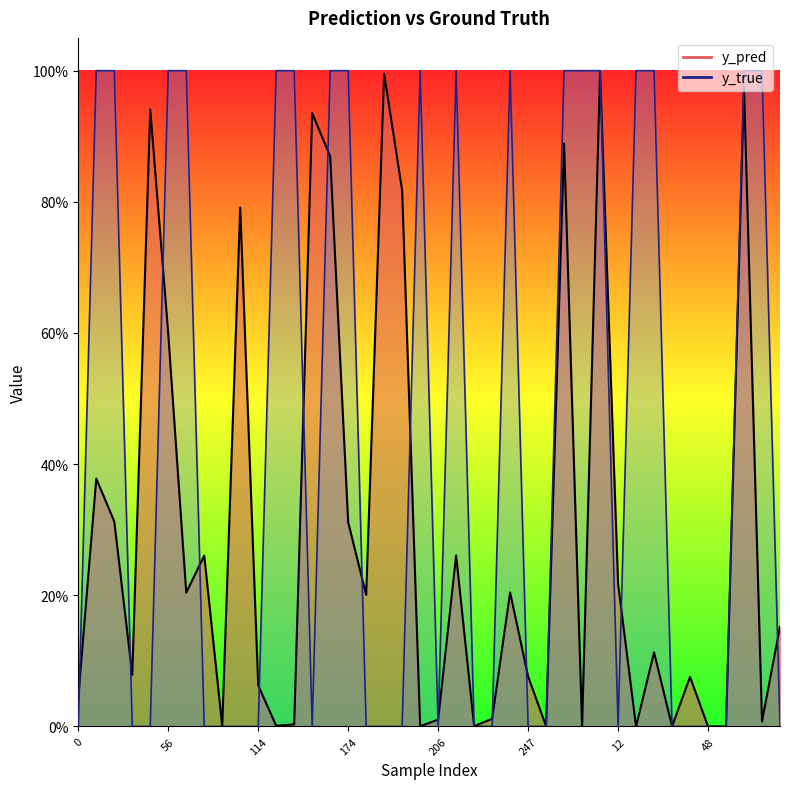

How many interior local valleys does the y_pred line series have?

13